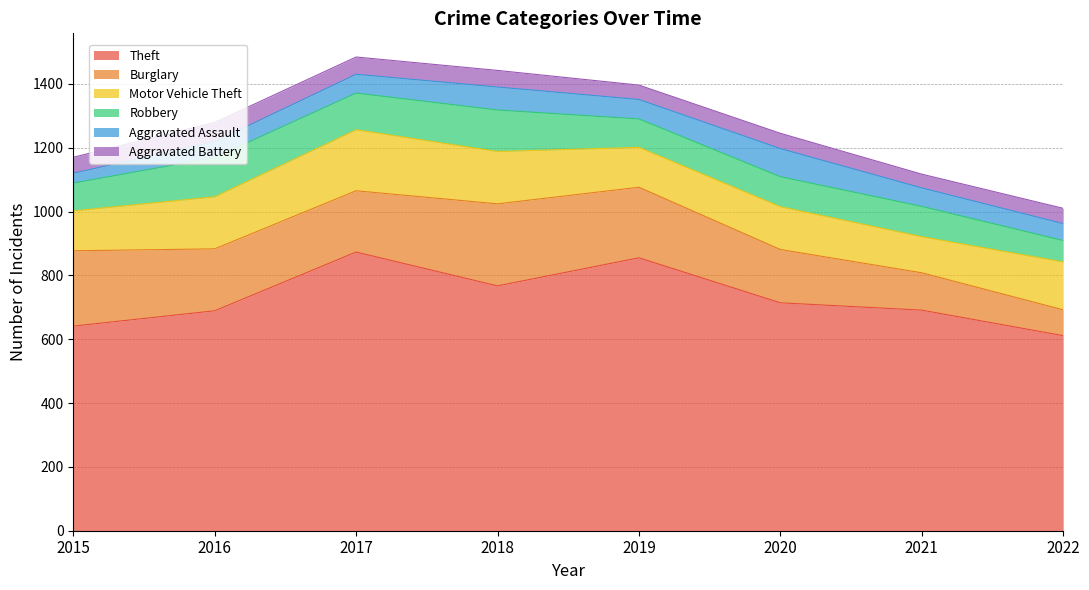

What is the sum of the Theft values at 2019 and 2020?

1569